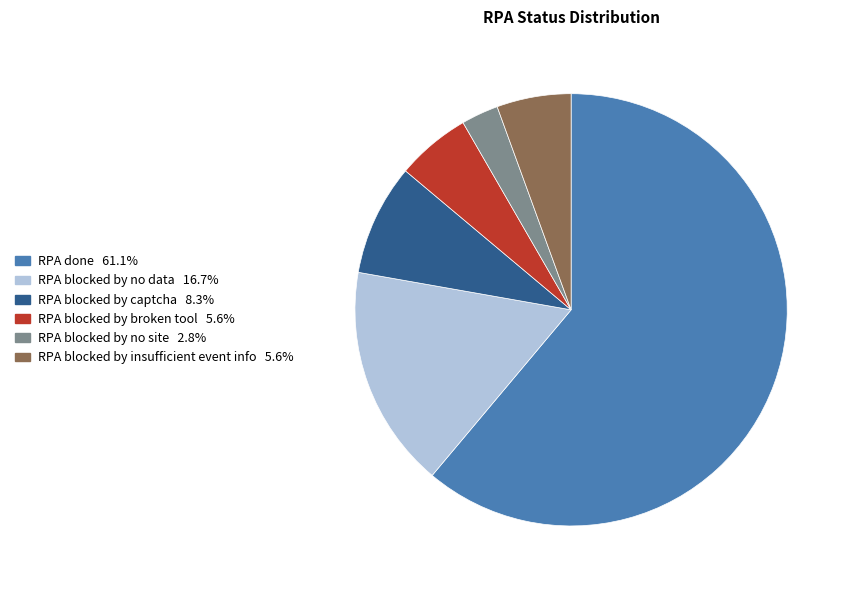

How many slices are in this pie chart?

6